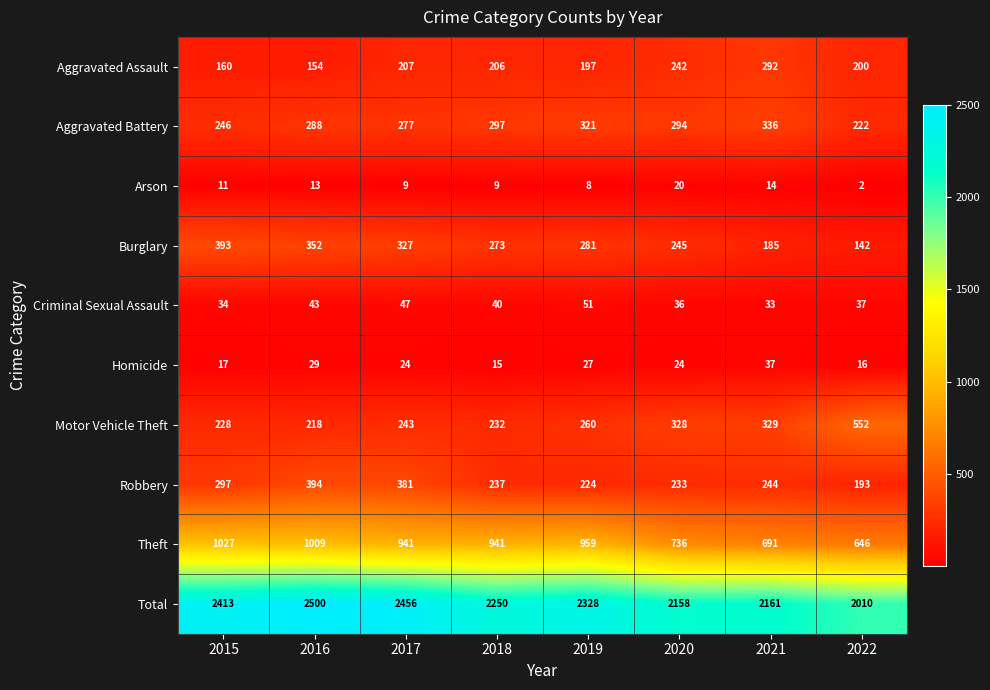

Rank the categories by Robbery value from lowest to highest.

2022, 2019, 2020, 2018, 2021, 2015, 2017, 2016